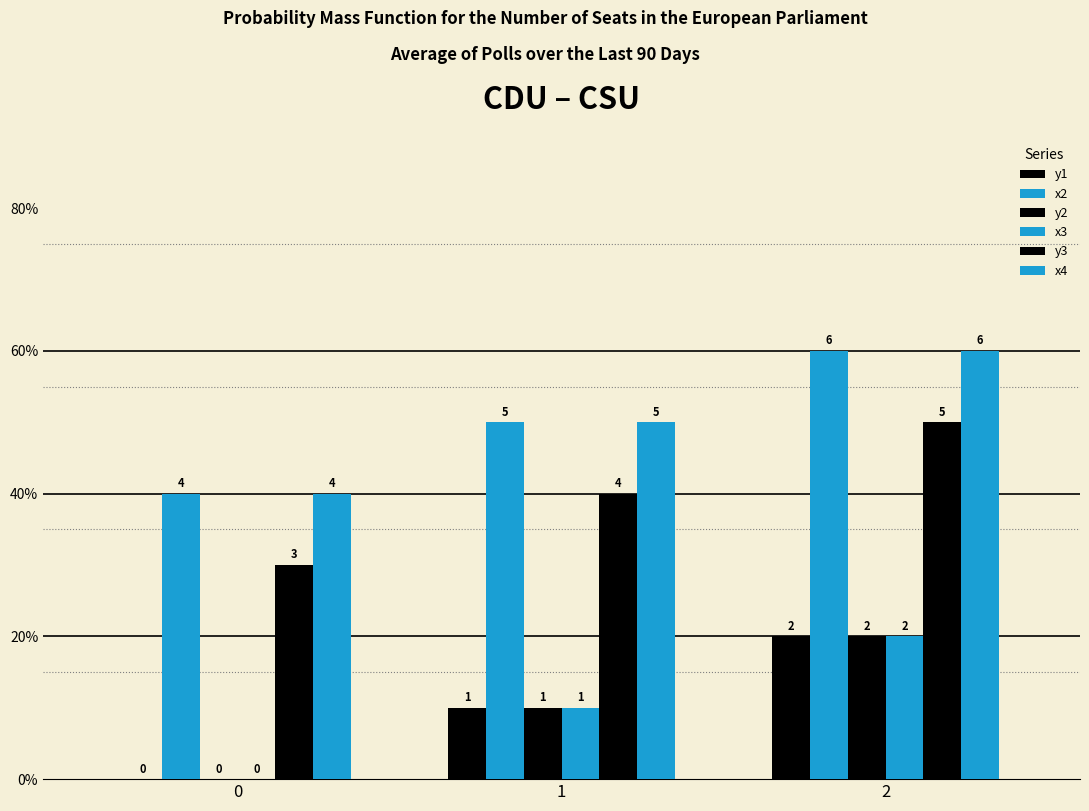

Are the bars grouped side by side (vs. stacked)?

Yes